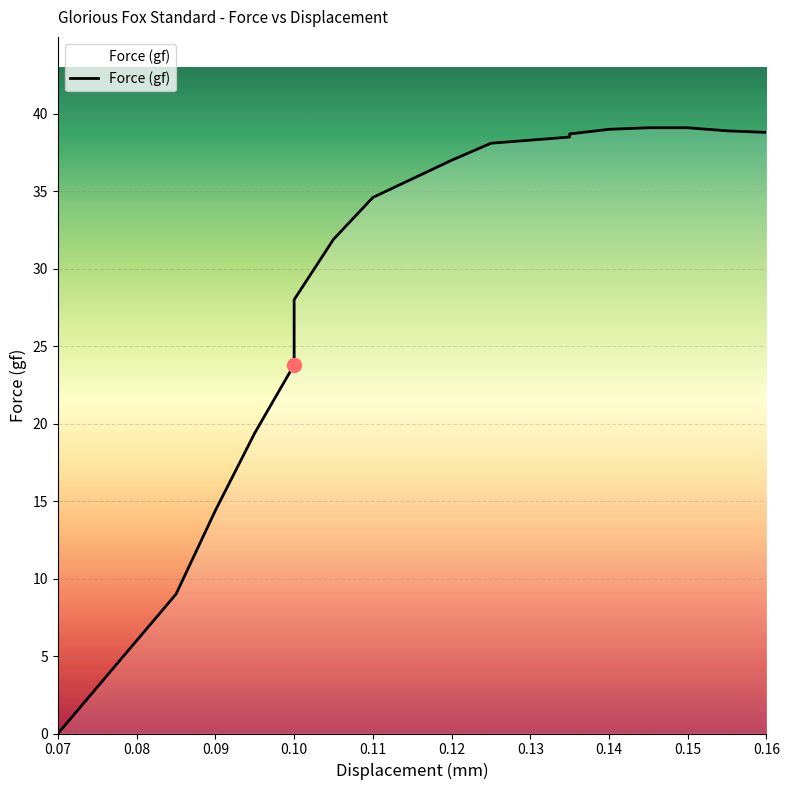

What is the label of the 9th point from the right?

0.125